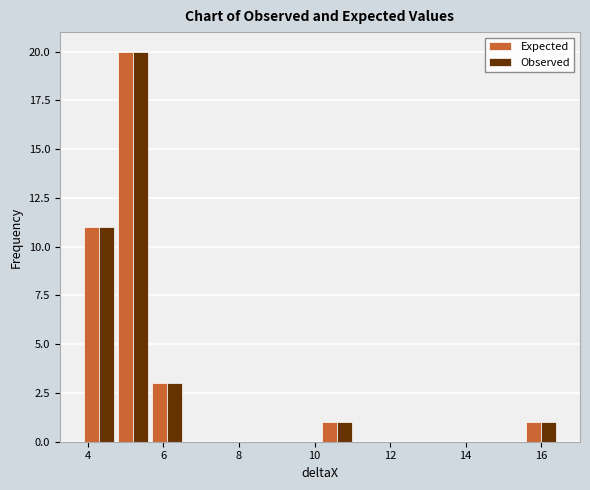

Reading left to right, list every range on the x-axis with the height of the bar of each series over it. Neither the bar edges nor the heights are printed on the chart, so give them approximately, as read against the axes.

3.8 to 4.8: Expected=11	Observed=11
4.8 to 5.6: Expected=20	Observed=20
5.6 to 6.6: Expected=3	Observed=3
6.6 to 7.4: Expected=0	Observed=0
7.4 to 8.4: Expected=0	Observed=0
8.4 to 9.2: Expected=0	Observed=0
9.2 to 10.2: Expected=0	Observed=0
10.2 to 11.0: Expected=1	Observed=1
11.0 to 12.0: Expected=0	Observed=0
12.0 to 12.8: Expected=0	Observed=0
12.8 to 13.8: Expected=0	Observed=0
13.8 to 14.6: Expected=0	Observed=0
14.6 to 15.6: Expected=0	Observed=0
15.6 to 16.4: Expected=1	Observed=1